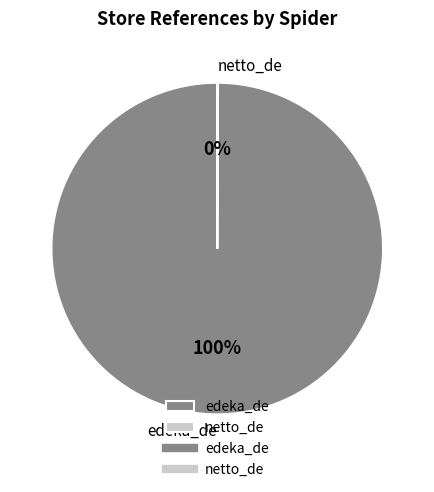

Does edeka_de account for over 50% of the chart?

Yes